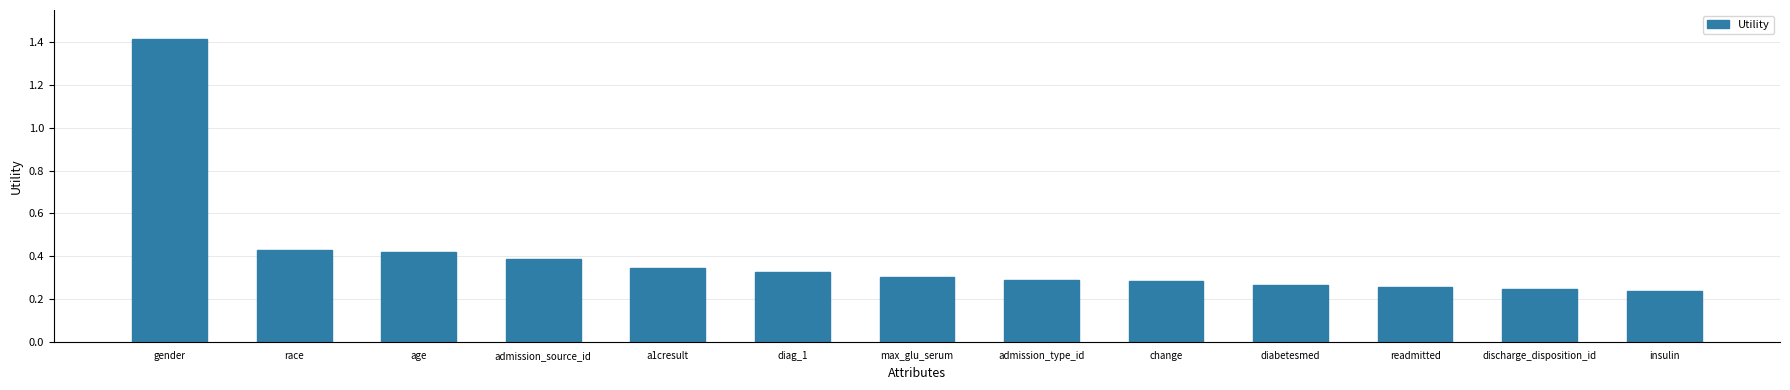

What is the difference between the maximum and minimum values?

1.2